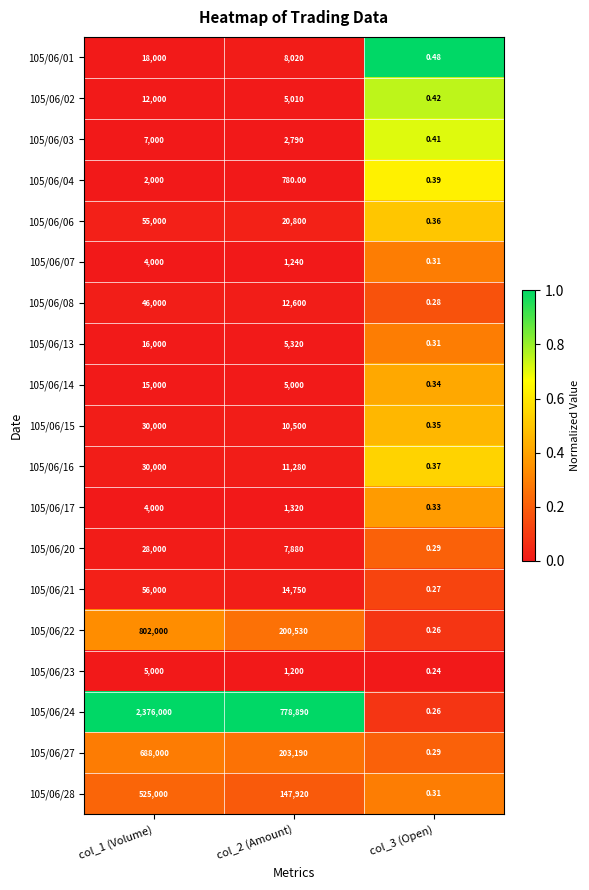

Which series has the largest range (max minus min)?

105/06/24